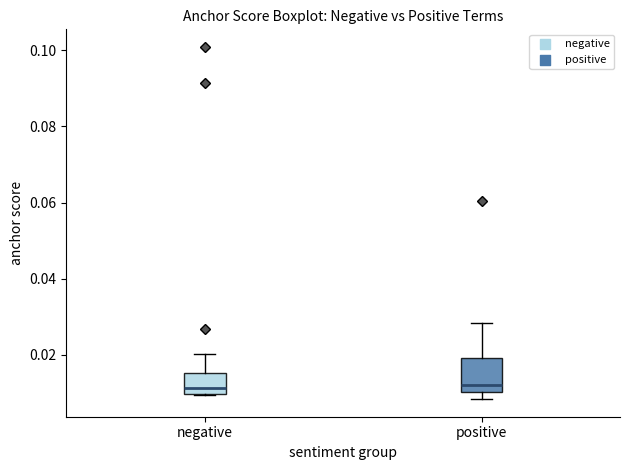

Comparing the boxes themselves (not the whiskers), which one is the tallest?

positive